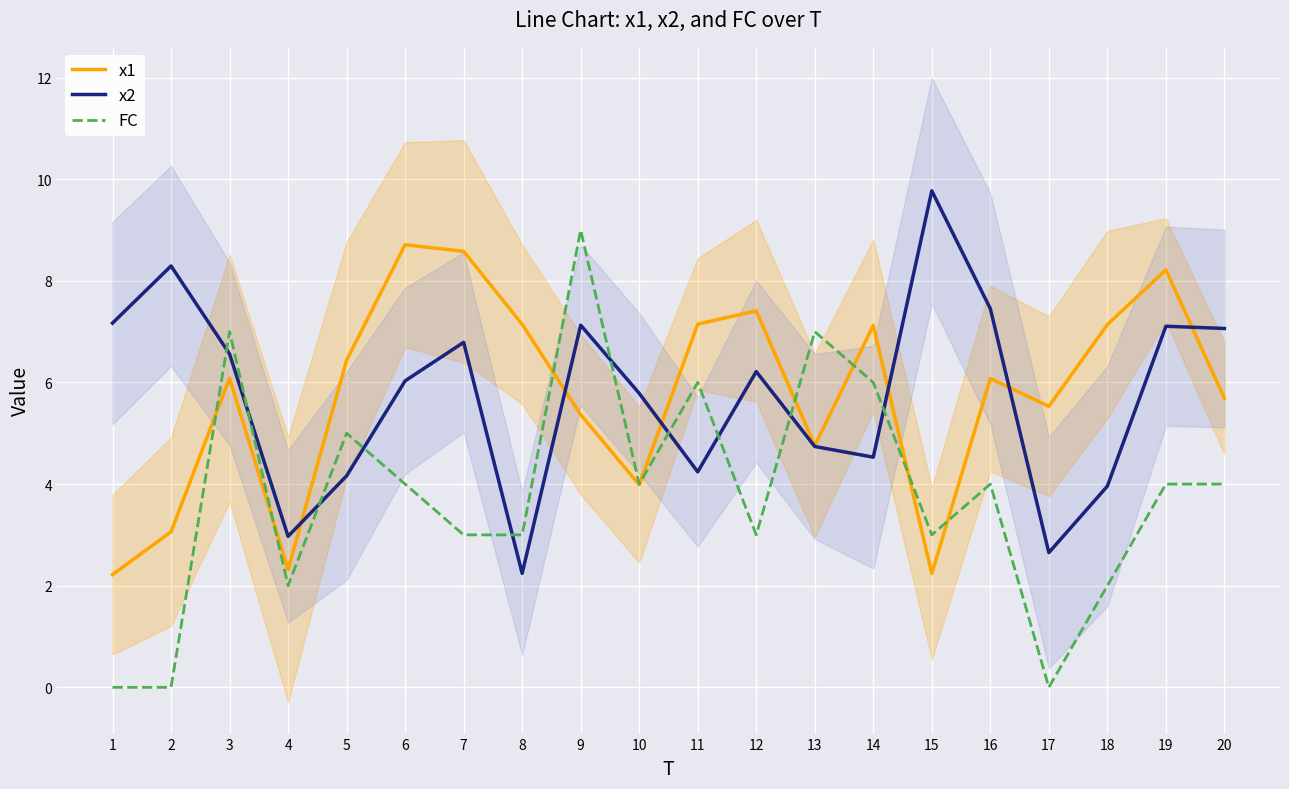

What is the difference between the FC values at 9 and 6?

5.0